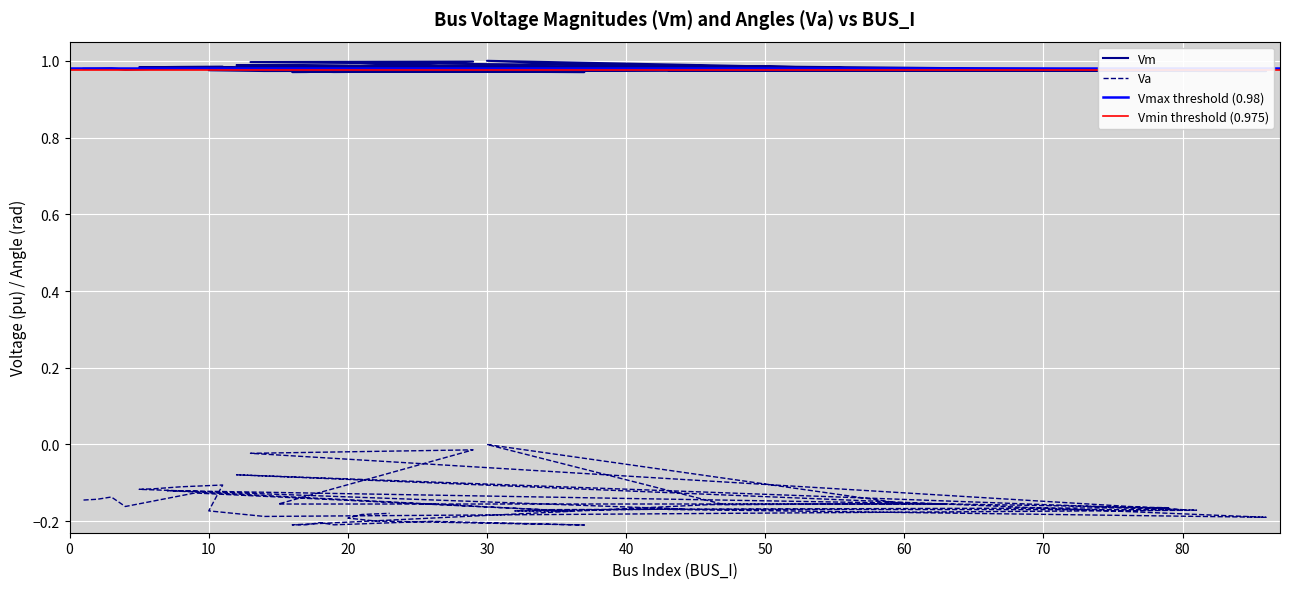

At which label is Vm closest to 0?

37